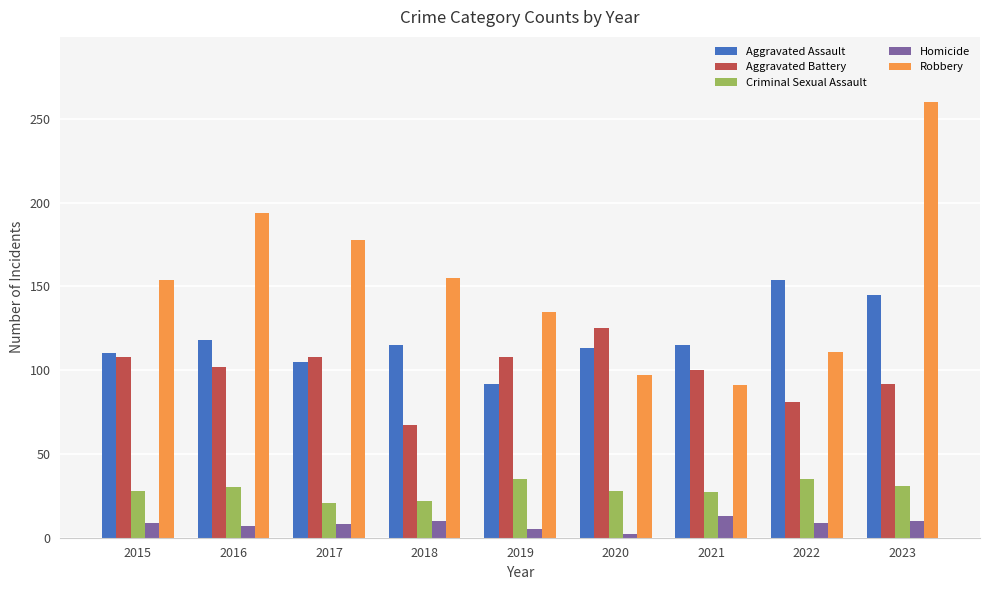

Rank the series at 2020 from lowest to highest value.

Homicide, Criminal Sexual Assault, Robbery, Aggravated Assault, Aggravated Battery